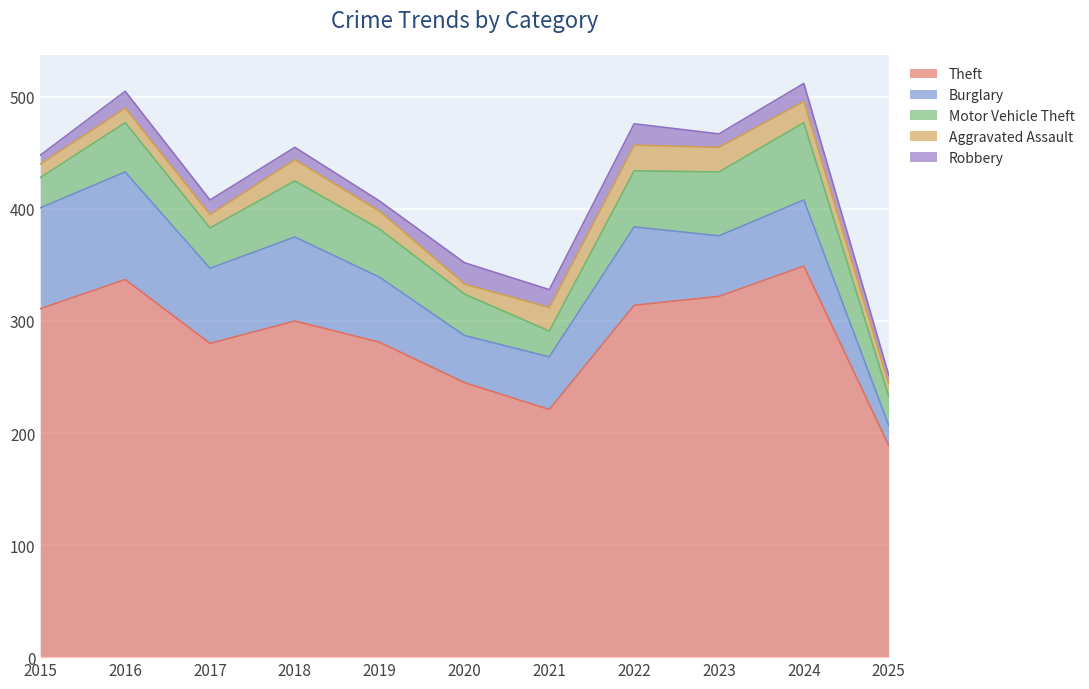

True or false: Theft and Robbery cross at least once.

False